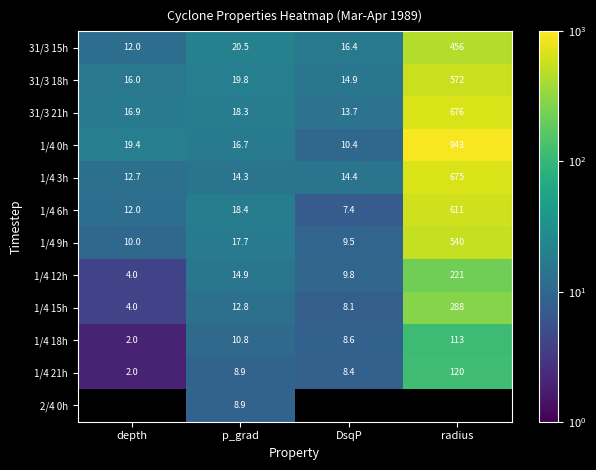

At which category does the chart reach its minimum across all series?

depth